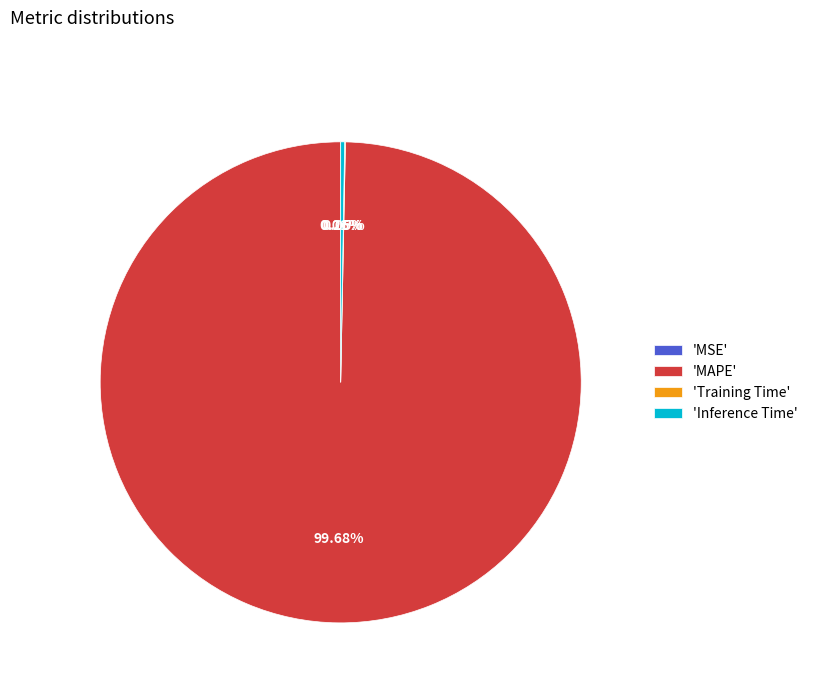

Which slice represents more than half of the pie?

'MAPE'